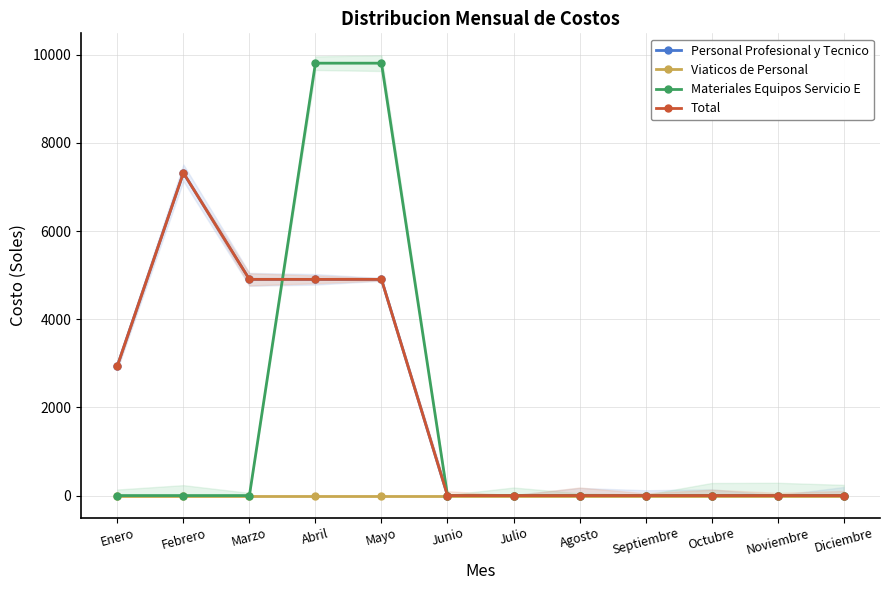

Which series has the largest total across all categories?

Personal Profesional y Tecnico